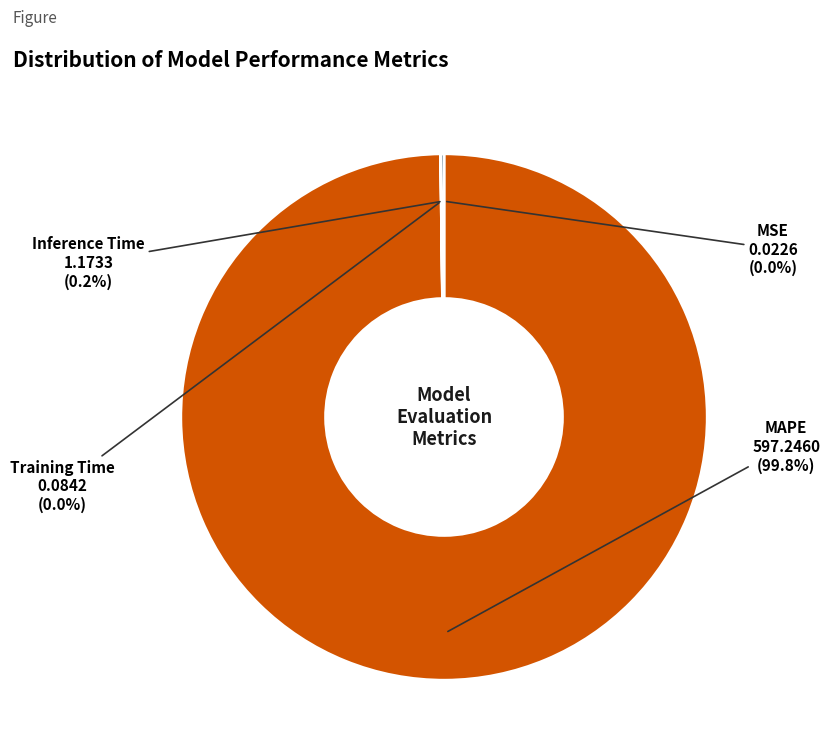

Is there a majority slice in this chart?

Yes